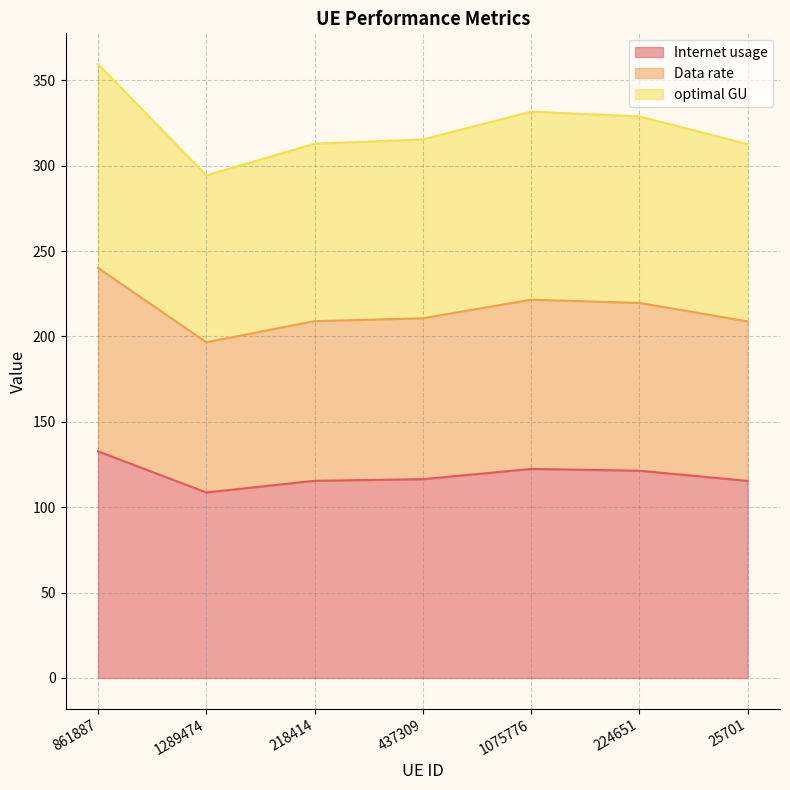

Between 218414 and 25701, which series saw the biggest shift?

optimal GU